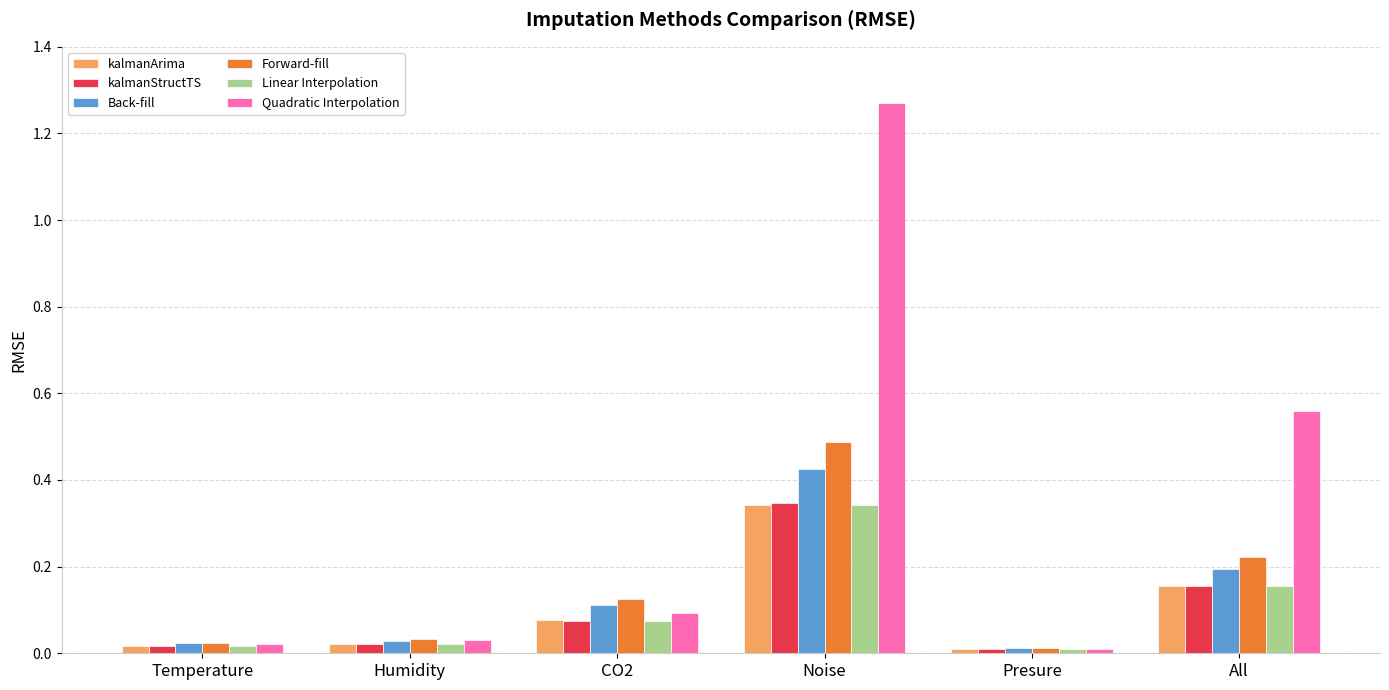

Which category has the highest value in the Linear Interpolation series?

Noise